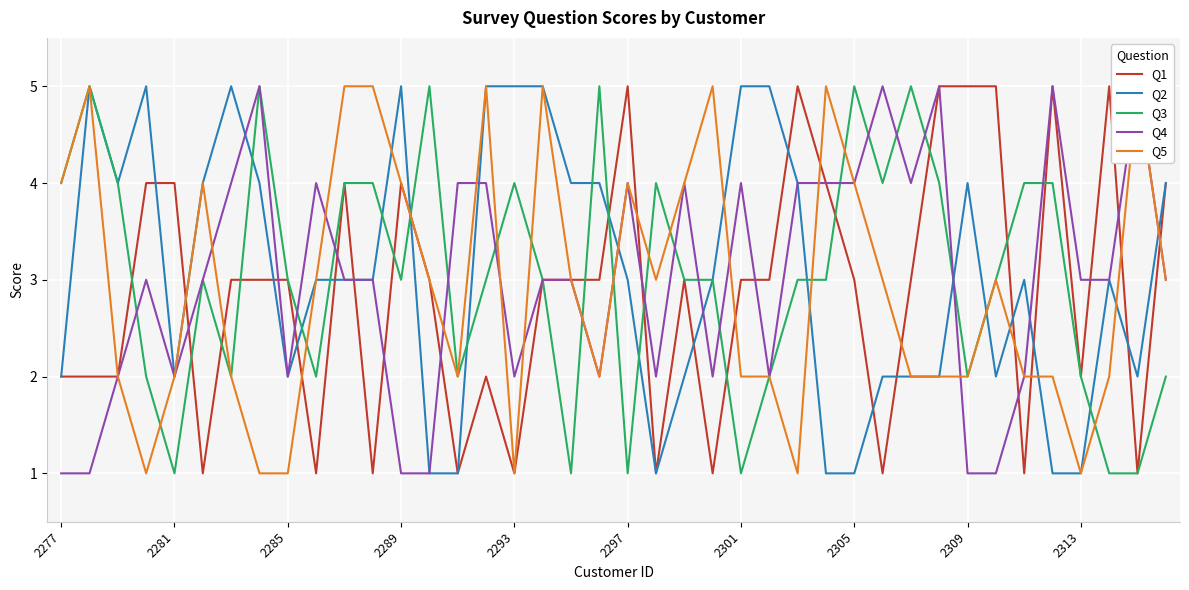

Count the Q4 values in the range 2 to 4.

29